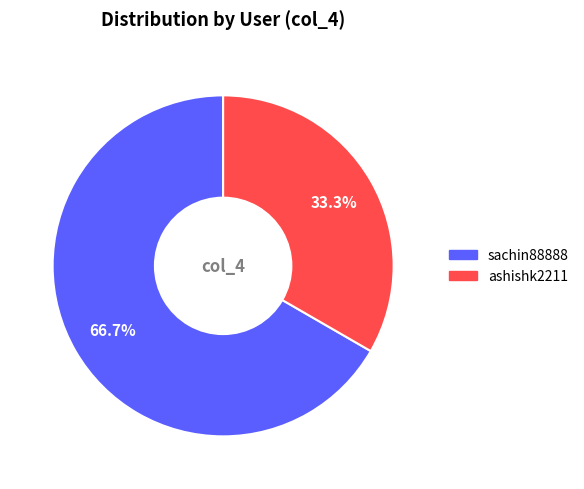

Approximately how many times larger is the value at ashishk2211 compared to sachin88888?

0.5